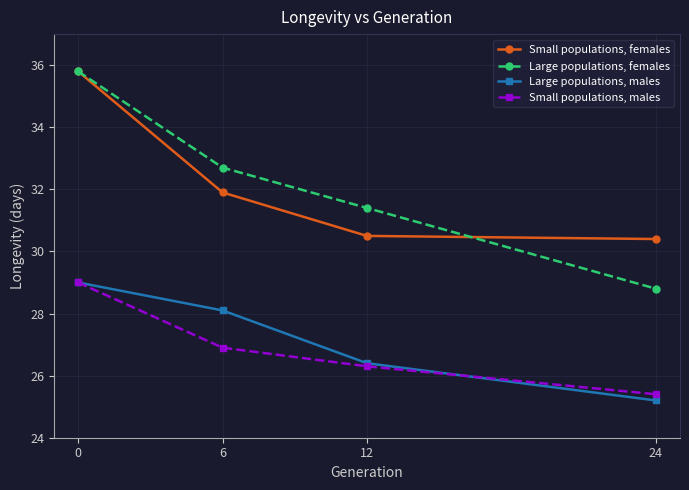

What is the difference between the highest and lowest values at 0?

6.8